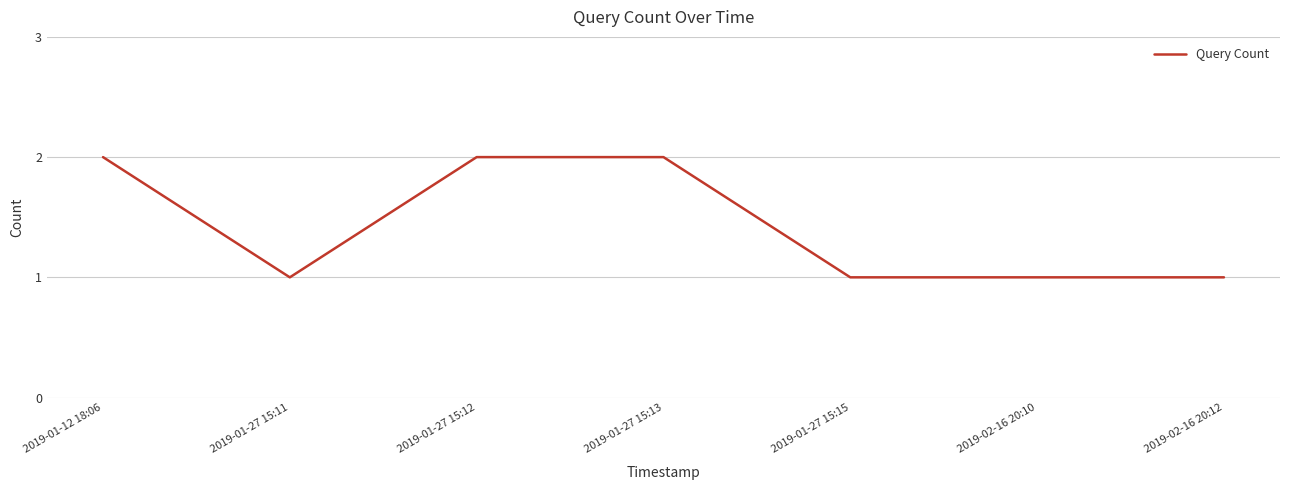

Reading left to right, what are all the values shown in this chart?

2019-01-12 18:06=2	2019-01-27 15:11=1	2019-01-27 15:12=2	2019-01-27 15:13=2	2019-01-27 15:15=1	2019-02-16 20:10=1	2019-02-16 20:12=1